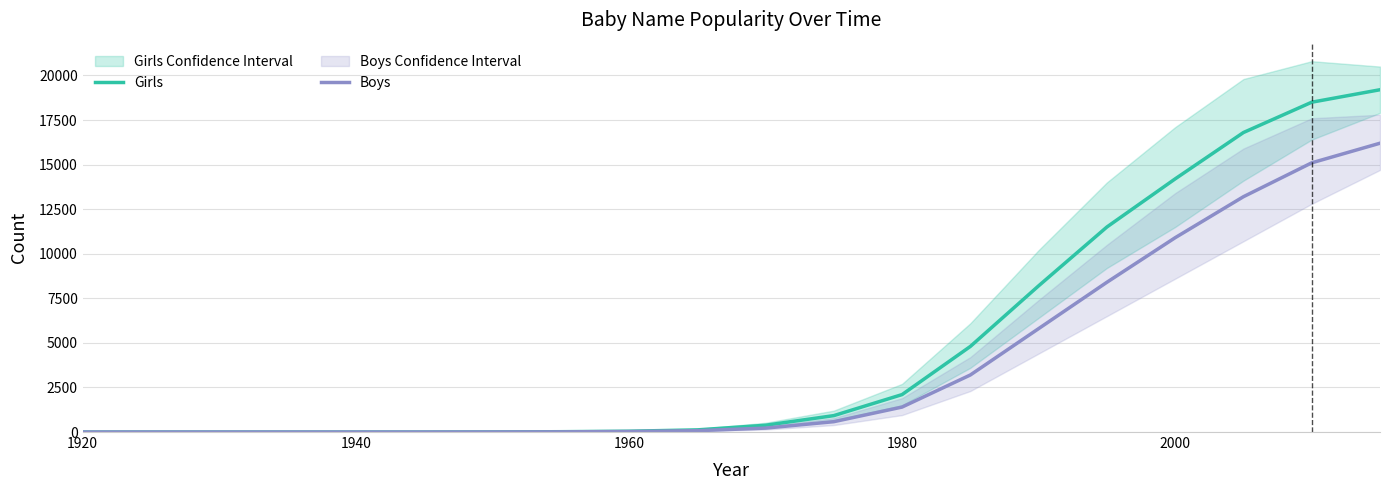

True or false: Boys has more than 1 interior local peaks.

False